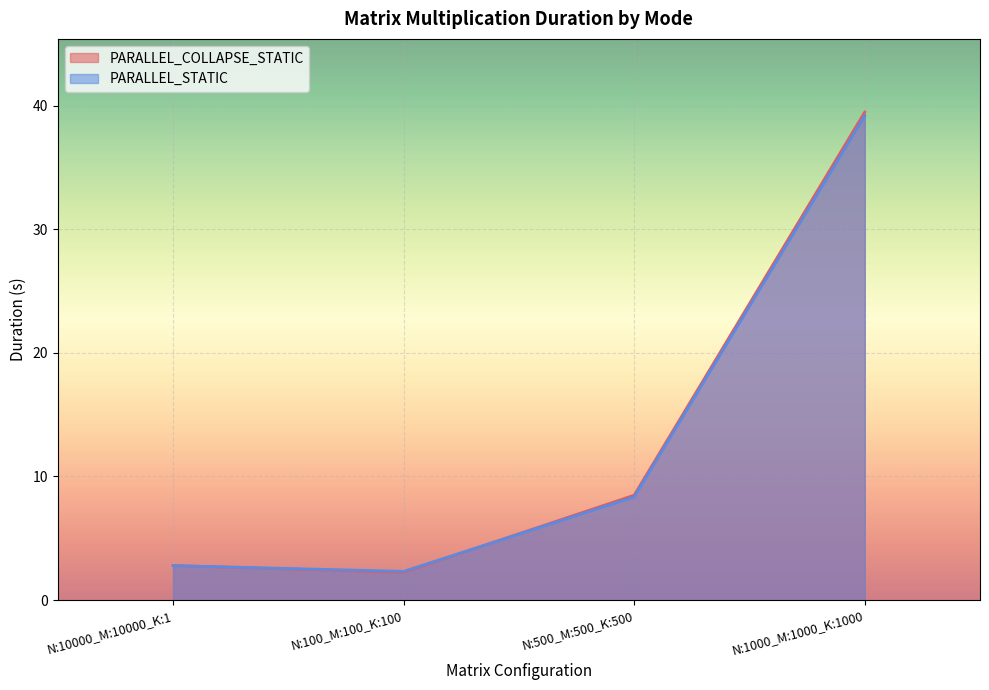

Which has a higher value, N:1000_M:1000_K:1000 or N:100_M:100_K:100?

N:1000_M:1000_K:1000